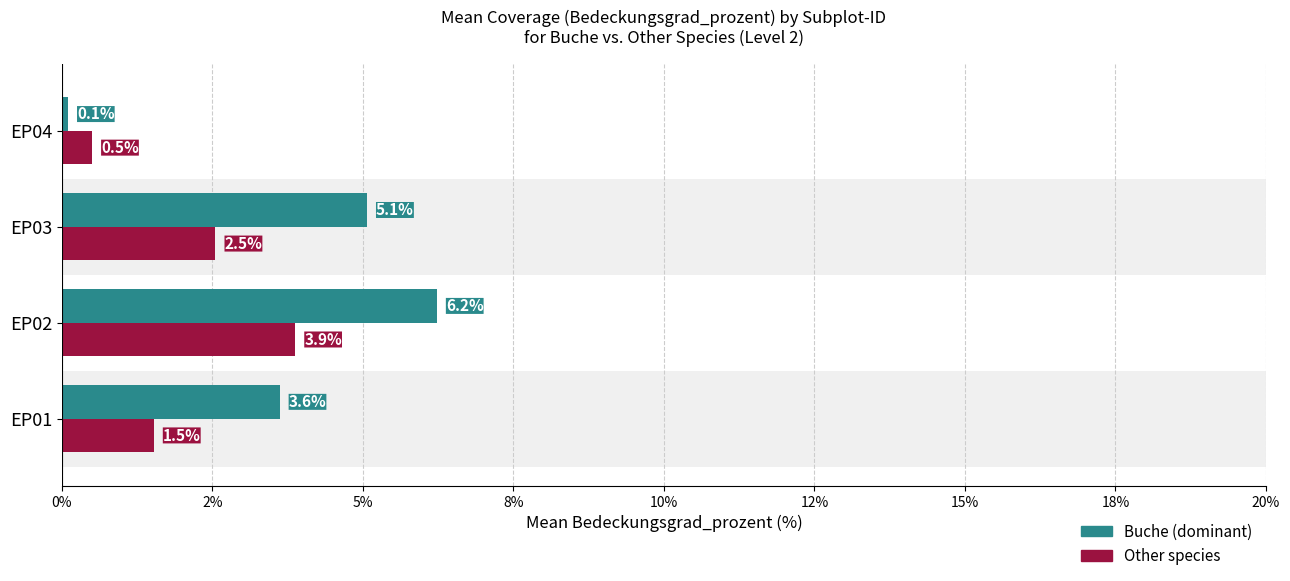

Reading left to right, list all the values displayed in this chart.

Buche (dominant): 3.6	6.2	5.1	0.1
Other species: 1.5	3.9	2.5	0.5